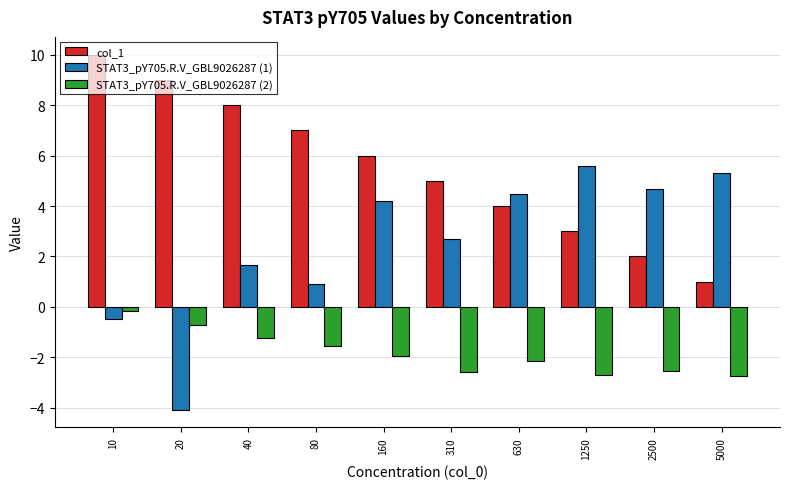

Is the value of STAT3_pY705.R.V_GBL9026287 (1) at 80 greater than the value of STAT3_pY705.R.V_GBL9026287 (2) at 630?

Yes